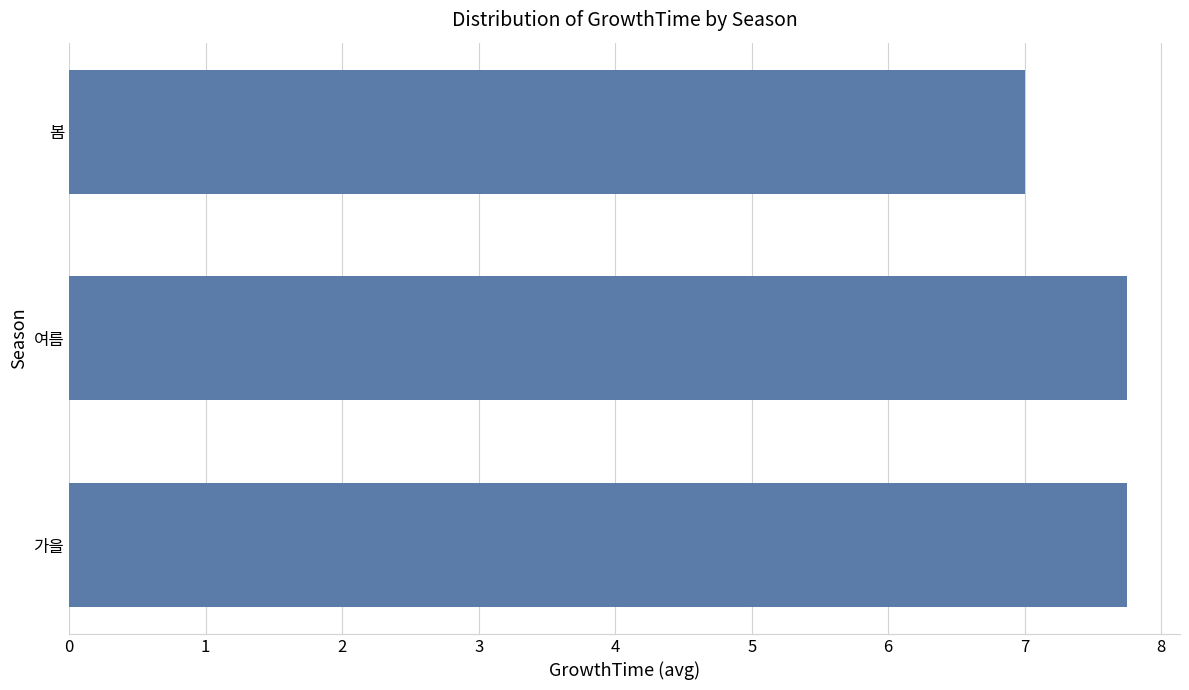

Approximately how many times larger is the value at 여름 compared to 봄?

1.1